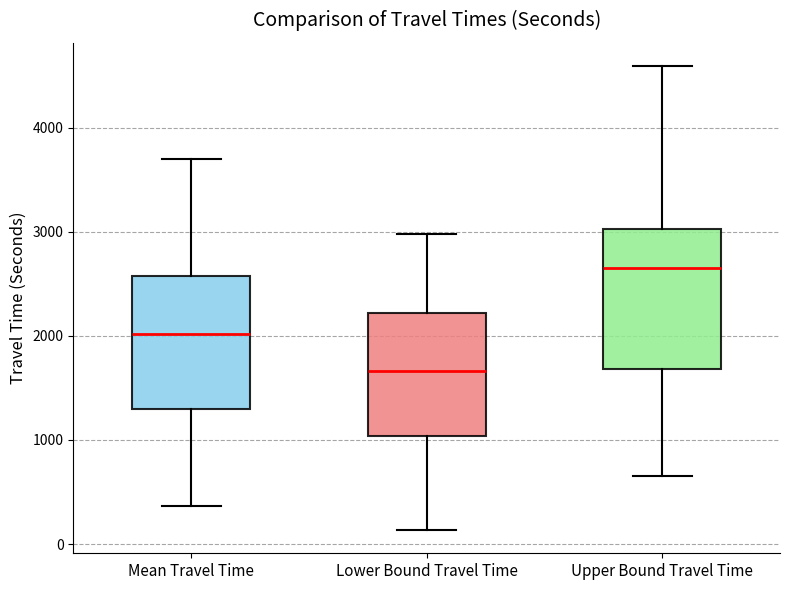

Which box's median line is the highest?

Upper Bound Travel Time